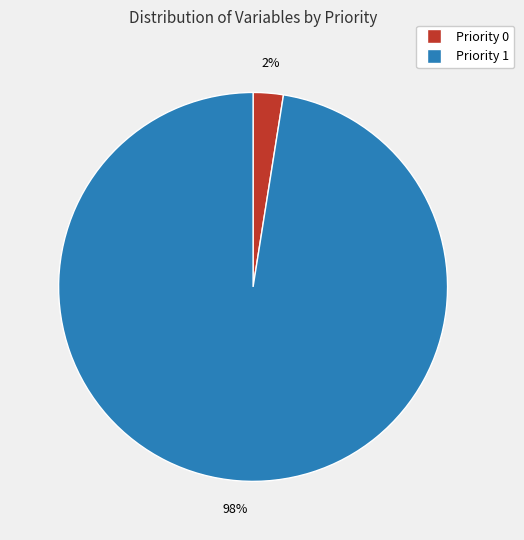

Count the number of slices in the pie.

2